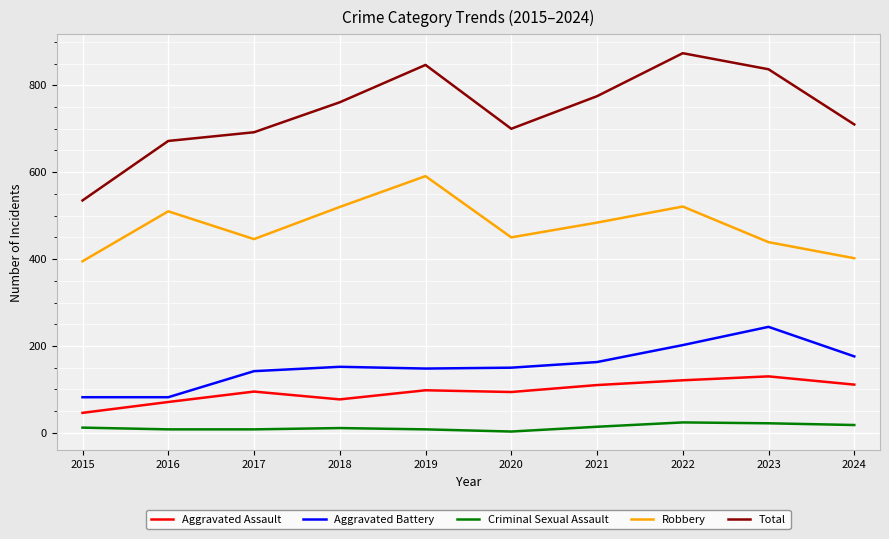

What is the difference between the Aggravated Battery values at 2016 and 2022?

120